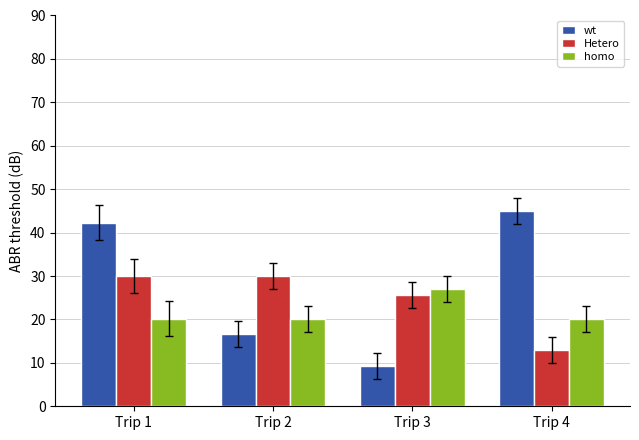

How many groups of bars are there?

4